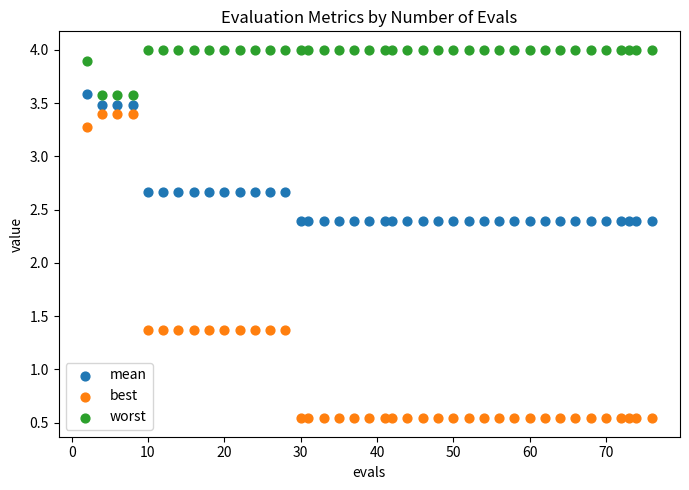

What are all the series names shown in the legend?

mean, best, worst